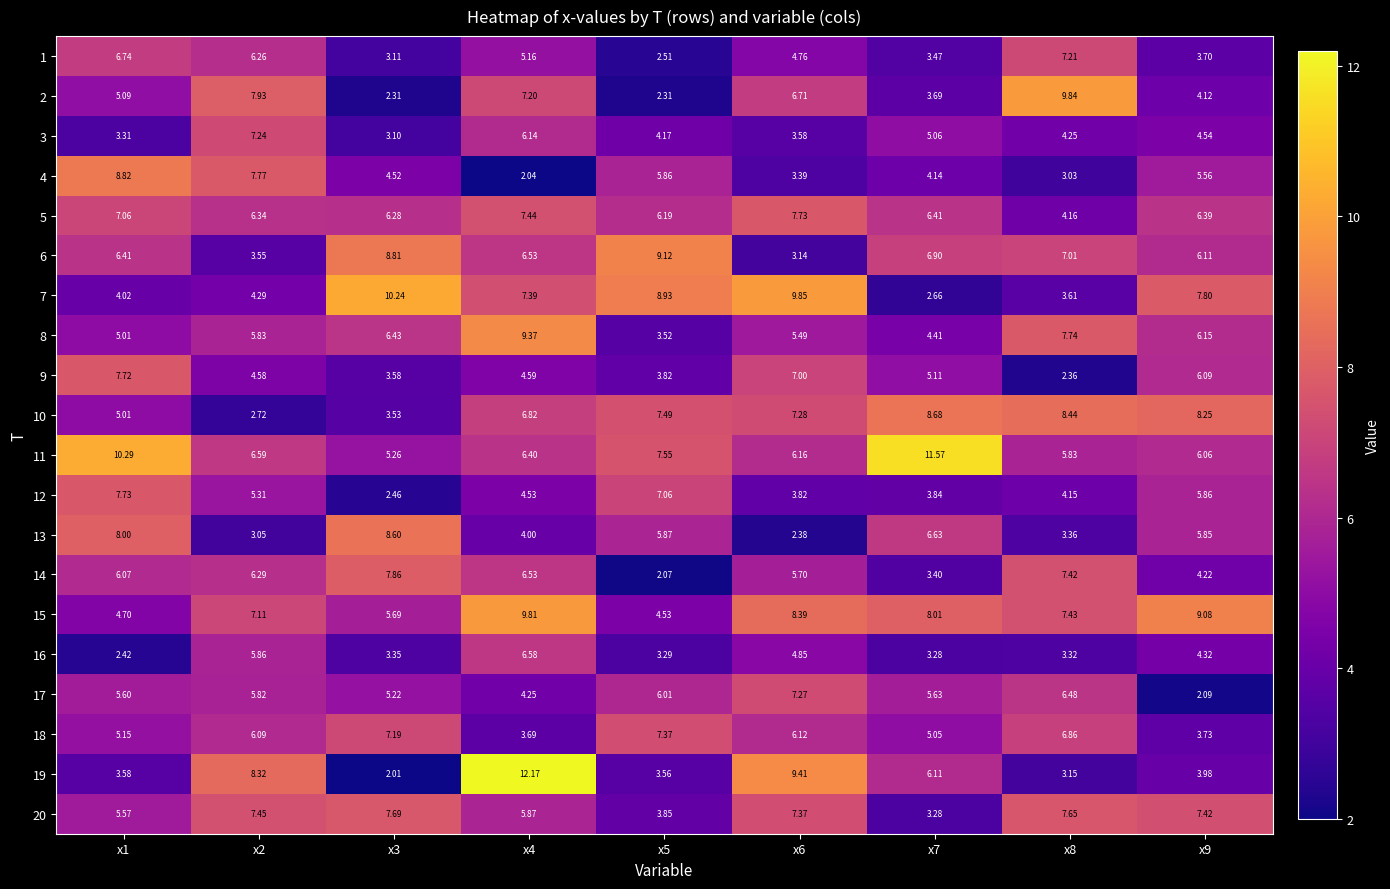

Is the value of 18 at x7 greater than the value of 3 at x6?

Yes